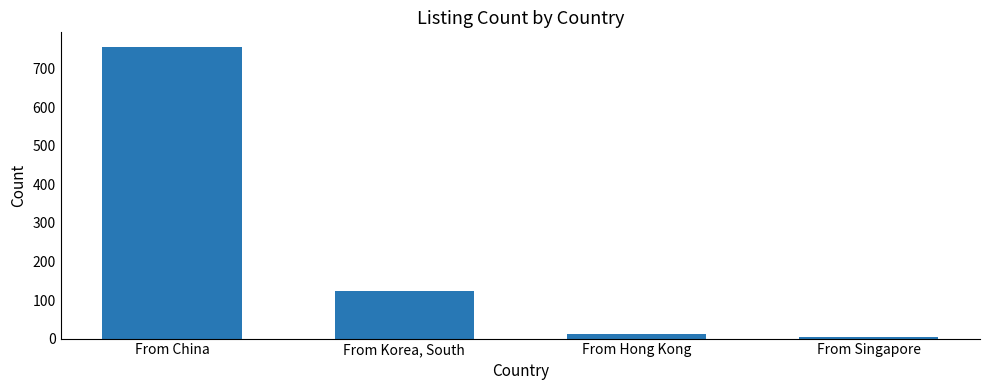

The chart shows a value of 124 at From Korea, South. True or false?

True